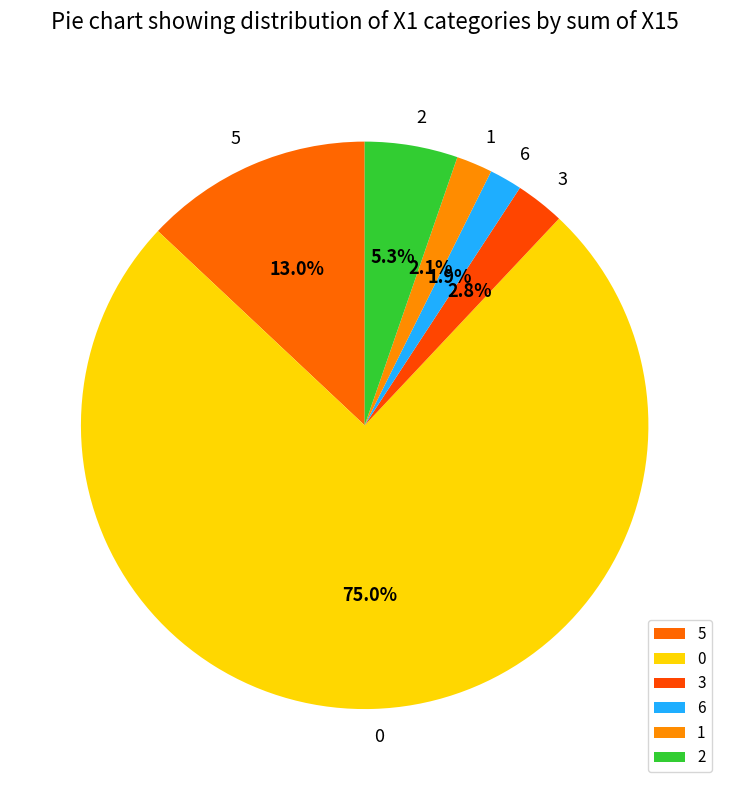

To the nearest percent, what is the average slice percentage?

17%